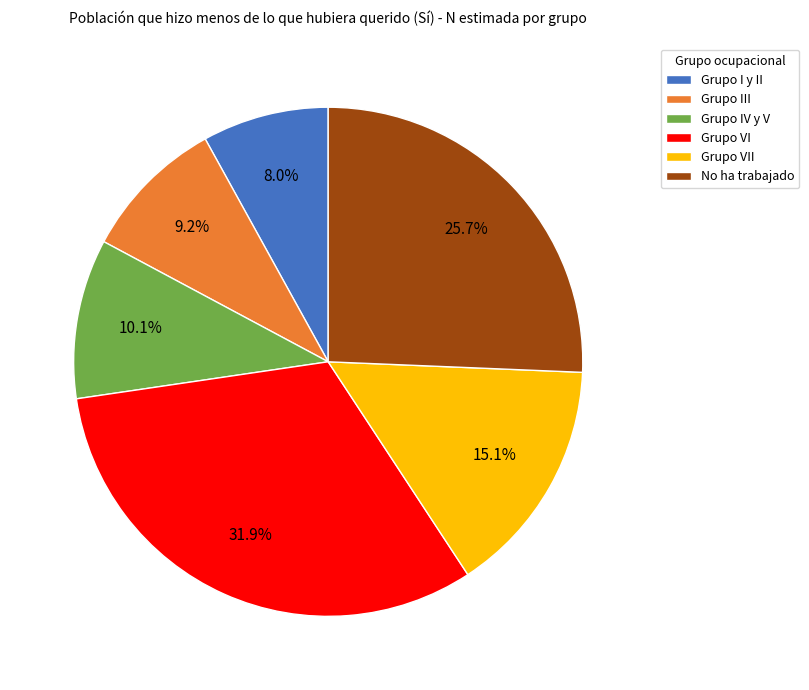

To the nearest percent, what is the combined percentage of Grupo VI and Grupo I y II?

40%